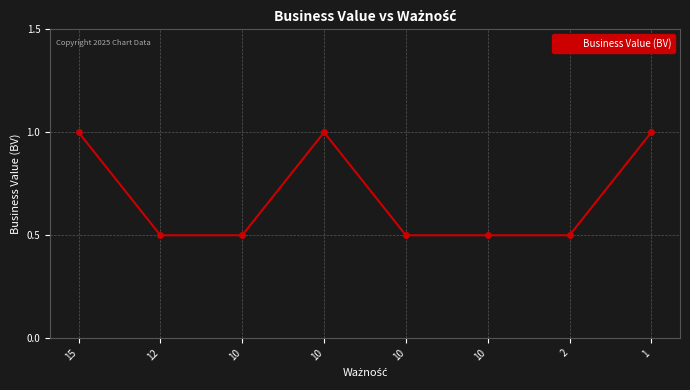

Which has a higher value, 2 or 10?

2